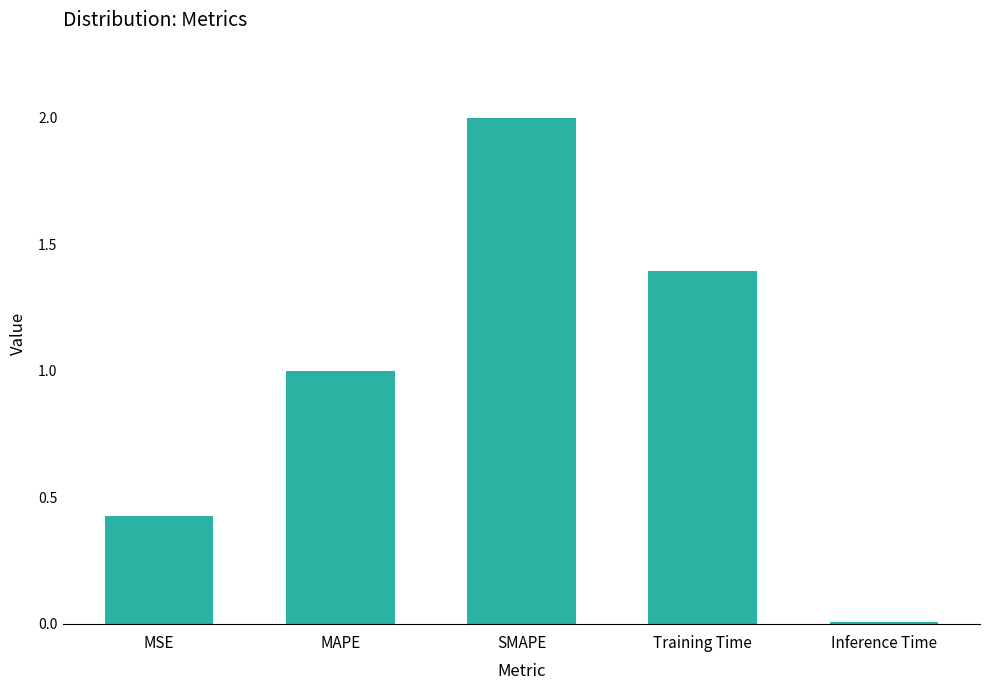

Rank the categories by value from lowest to highest.

Inference Time, MSE, MAPE, Training Time, SMAPE